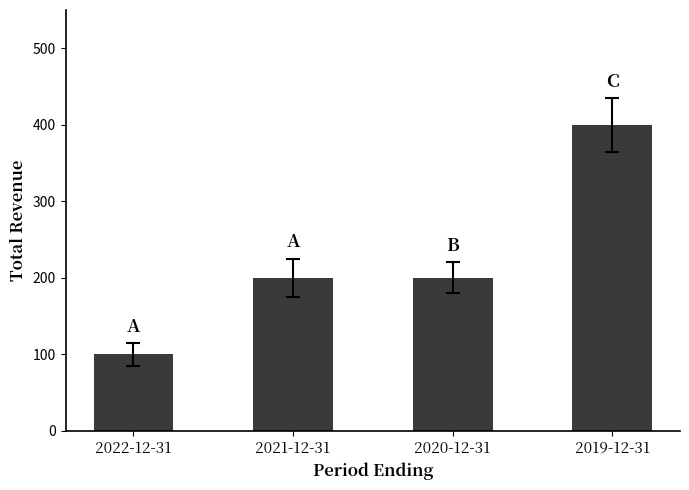

Reading left to right, list all the values displayed in this chart.

2022-12-31=100	2021-12-31=200	2020-12-31=200	2019-12-31=400